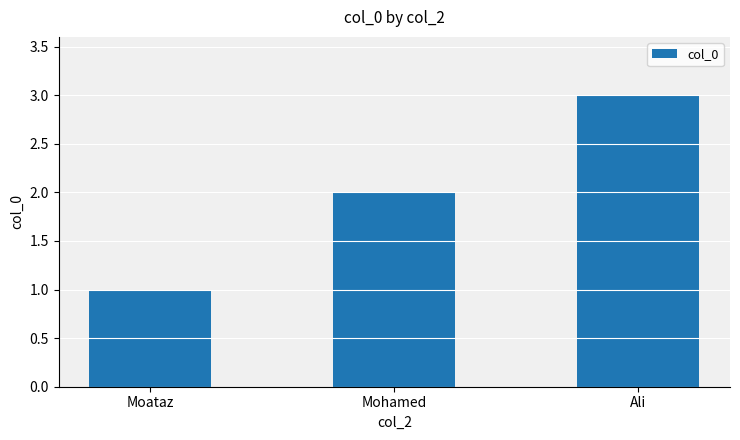

What value does the data have at Mohamed?

2